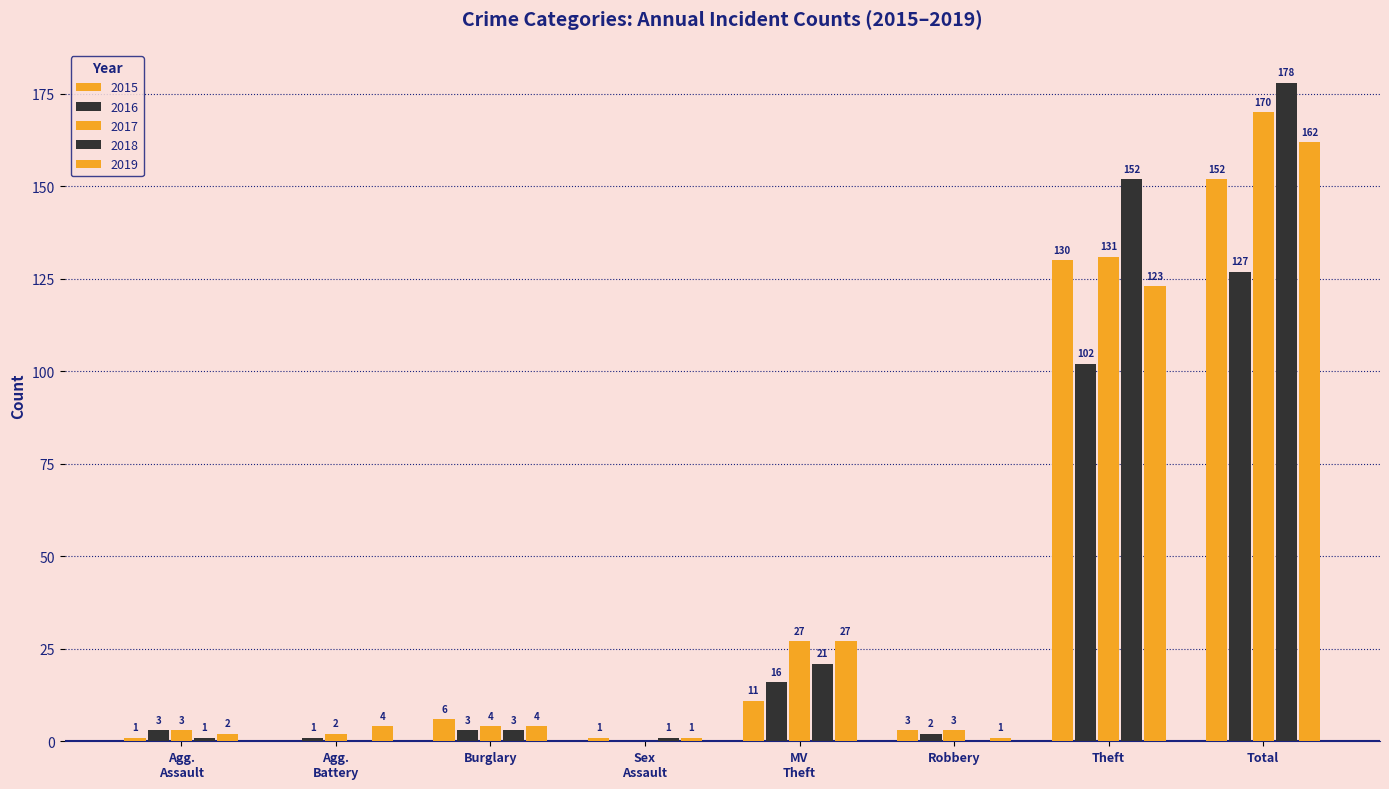

Are the bars horizontal?

No